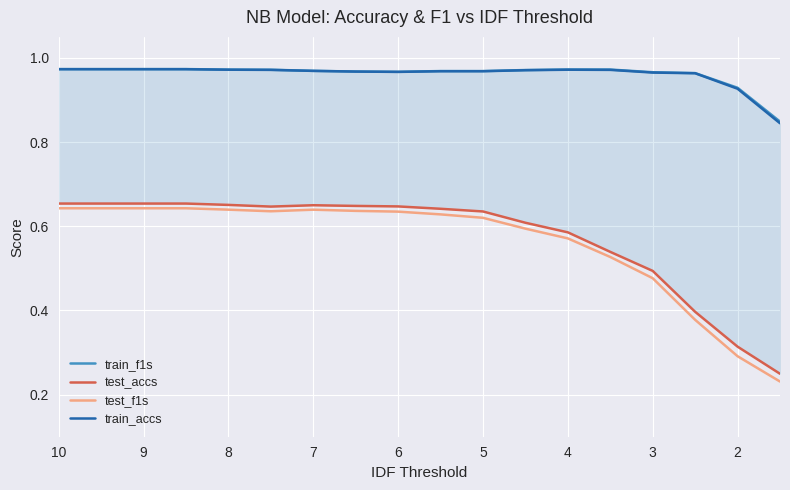

What is the value of the train_accs point at the 6th from the left?

1.0